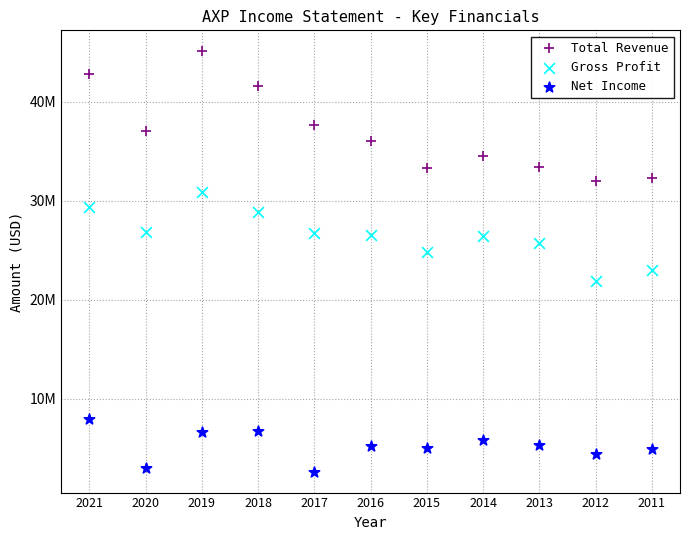

Which series reaches the minimum Y coordinate?

Net Income